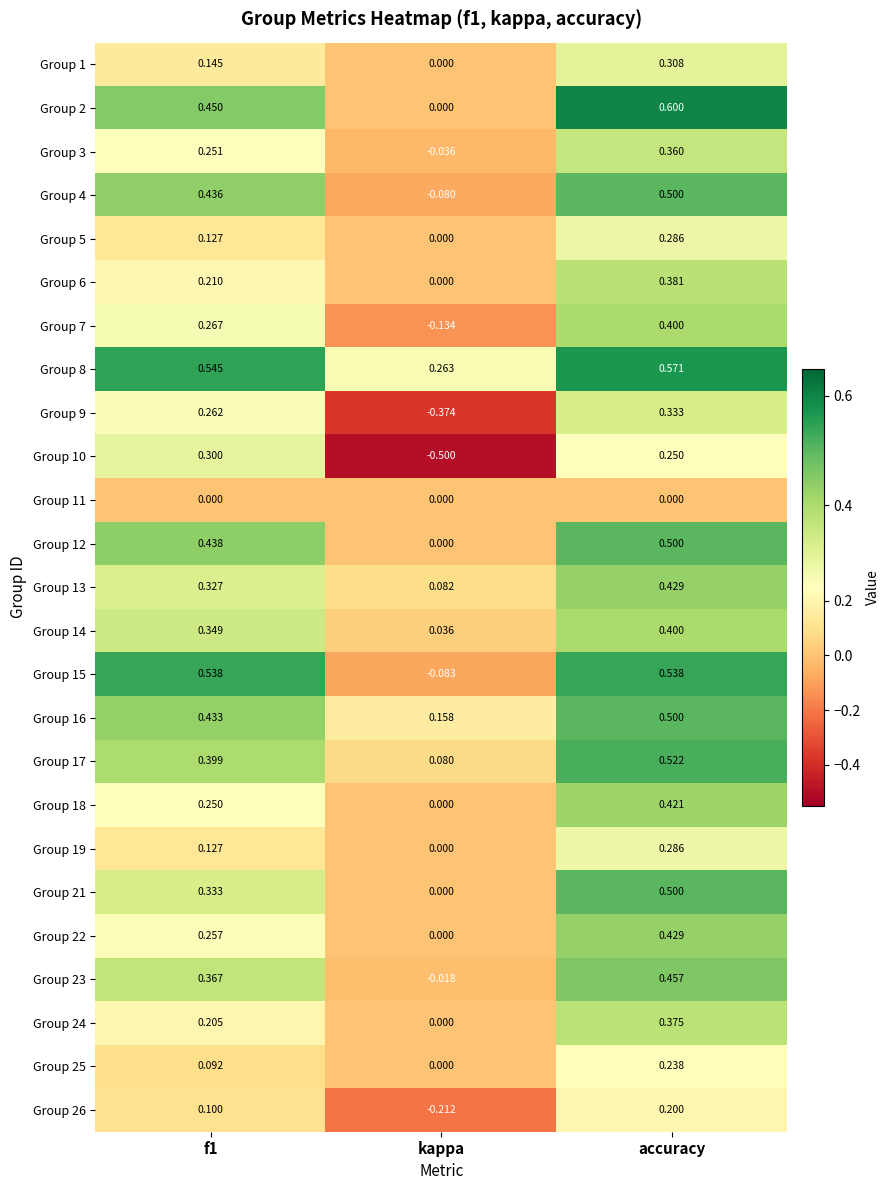

At which category is the sum across all series the highest?

accuracy